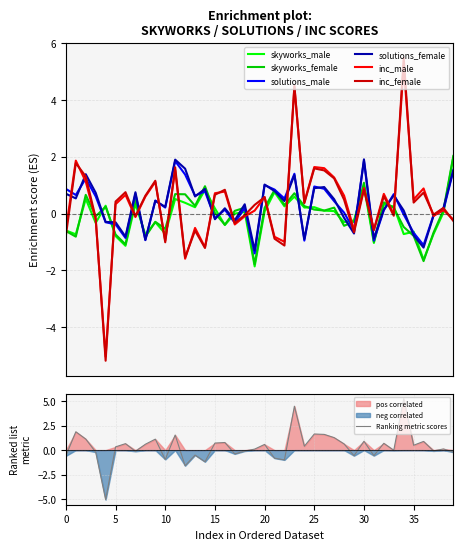

Between 7 and 23, which is larger?

23